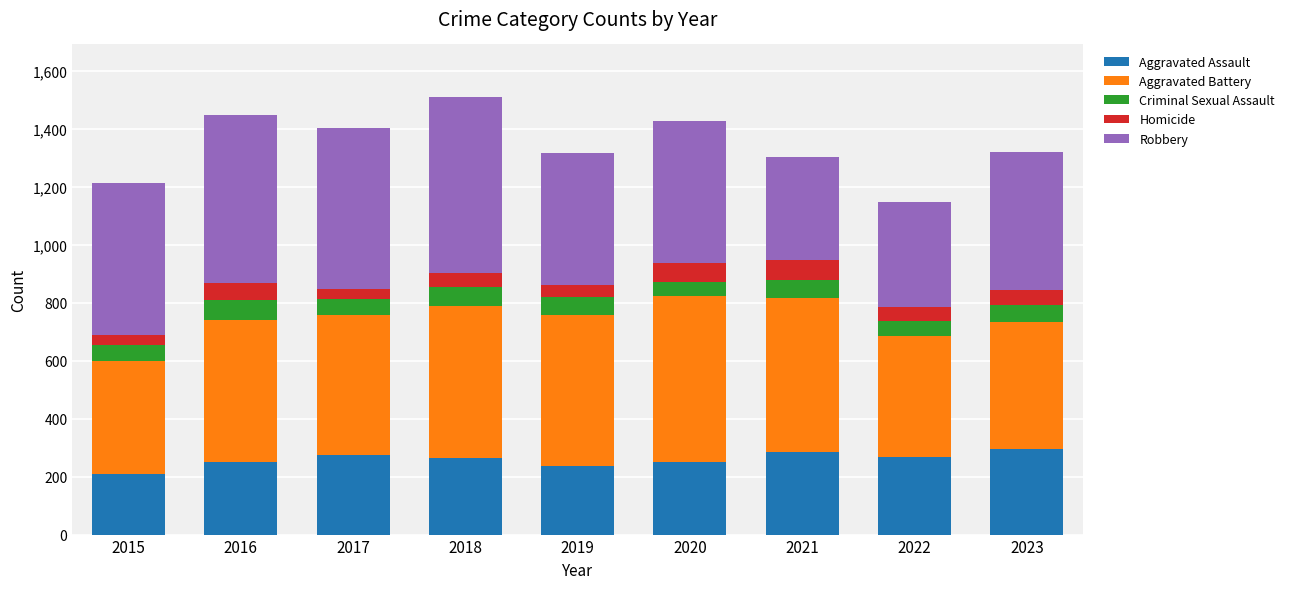

Does the chart contain stacked bars?

Yes